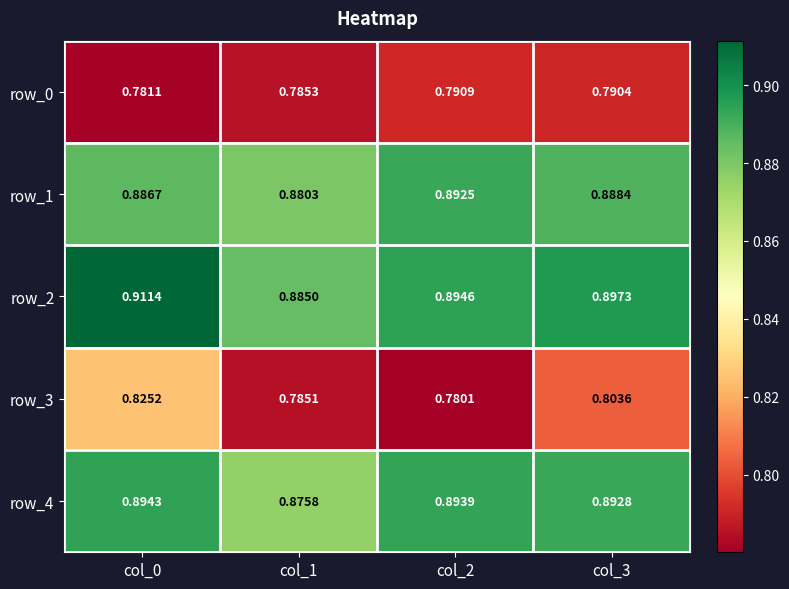

Is the value of row_1 at col_3 greater than the value of row_3 at col_1?

Yes